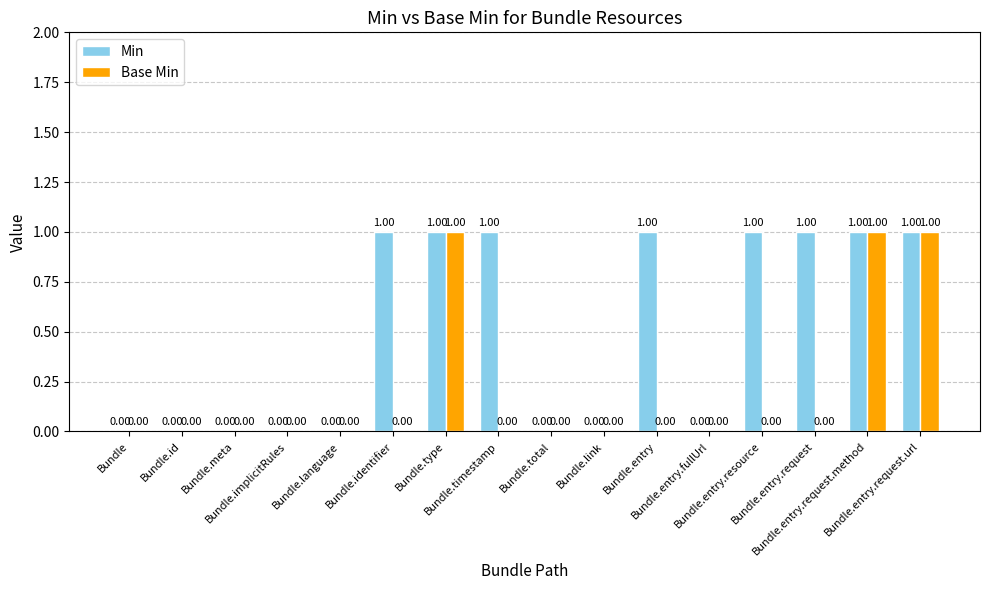

How many values in Min are above zero?

8